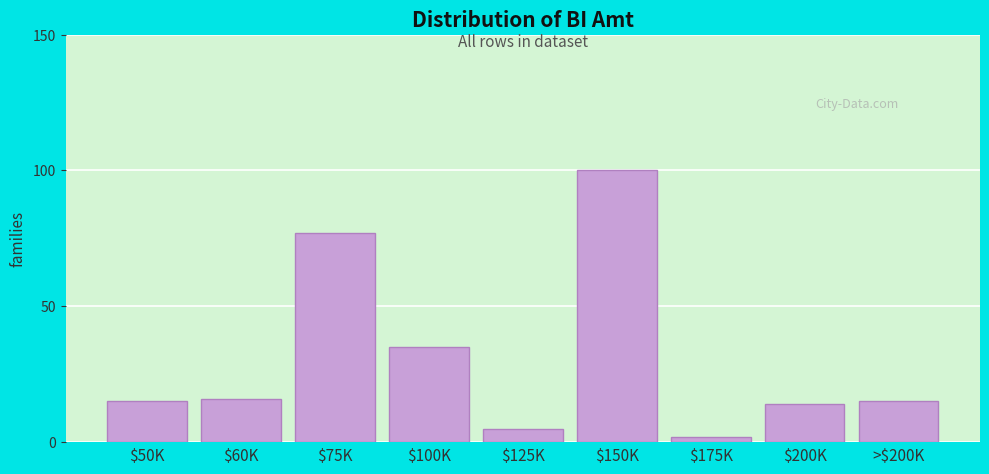

Reading right to left, extract all data points from this chart.

15	14	2	100	5	35	77	16	15